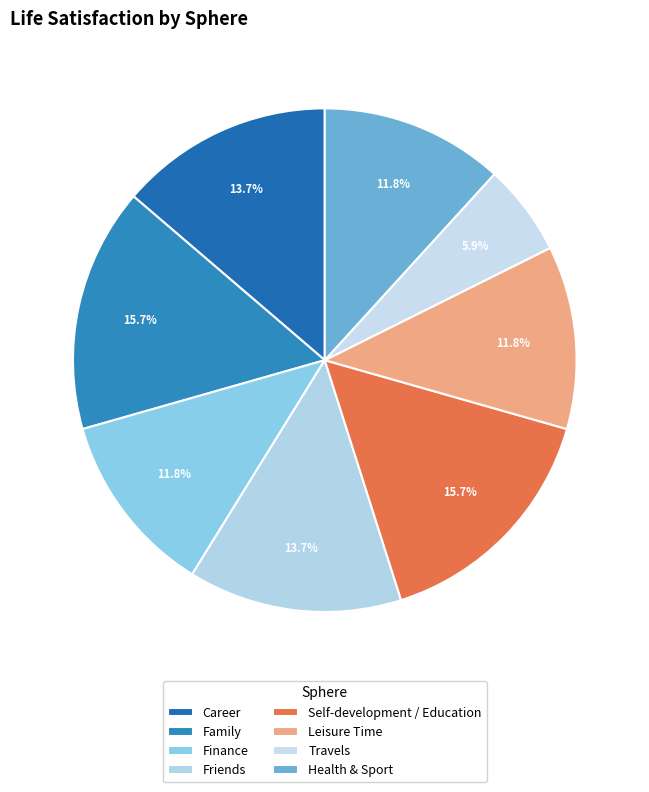

Between Friends and Finance, which is larger?

Friends